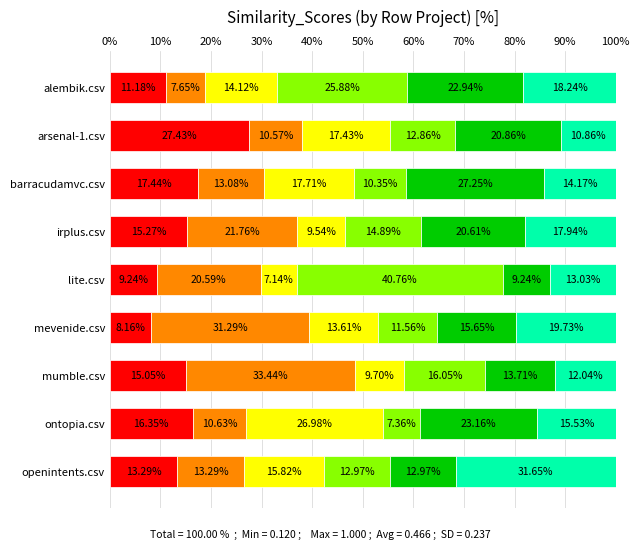

How many series are shown in this chart?

6